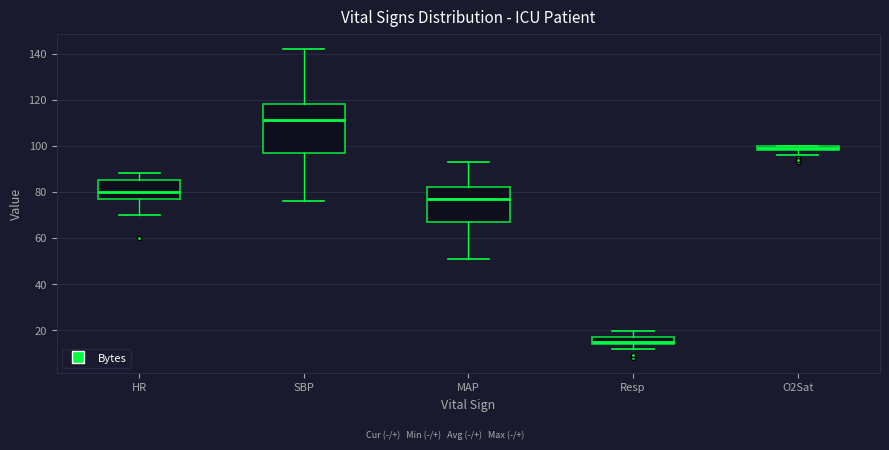

Where is the lower edge of the box for O2Sat on the y-axis? The values are not printed on the chart, so give them approximately, as read against the axis.

98